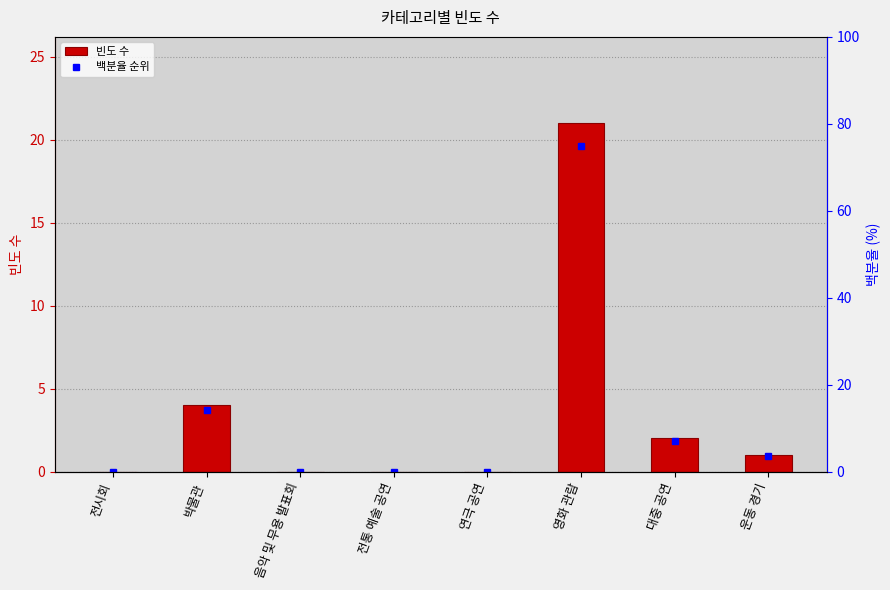

What is the sum of the 백분율 순위 values at 박물관 and 운동 경기?

17.9